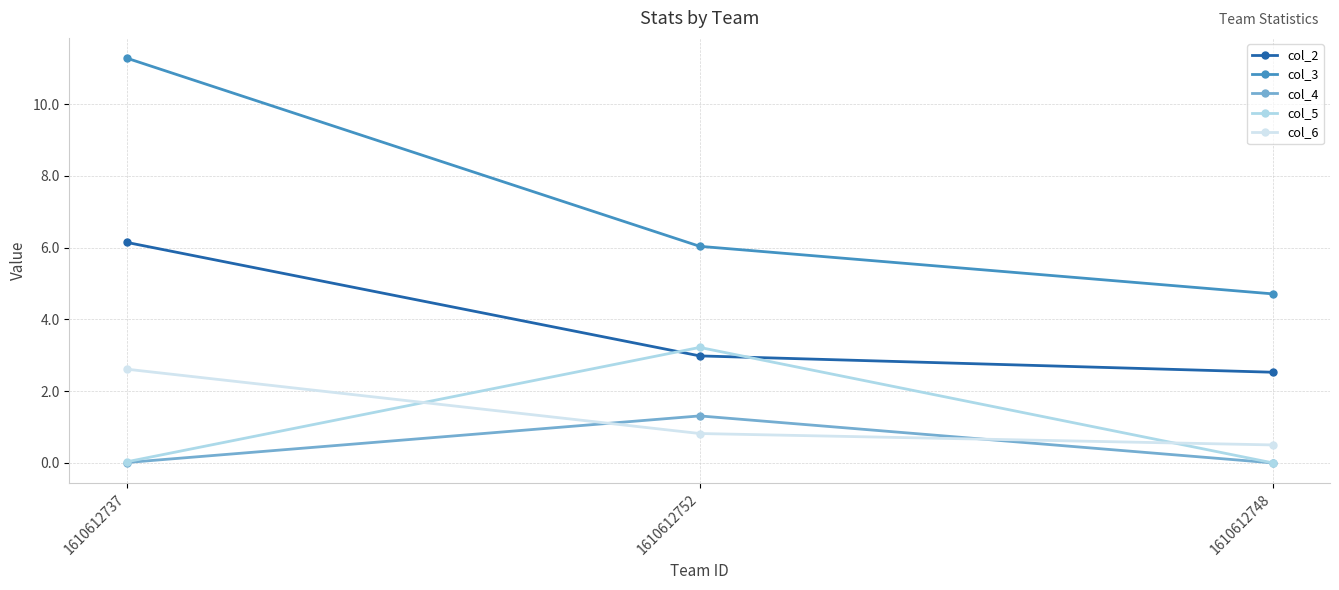

What position from the left is 1610612737?

1